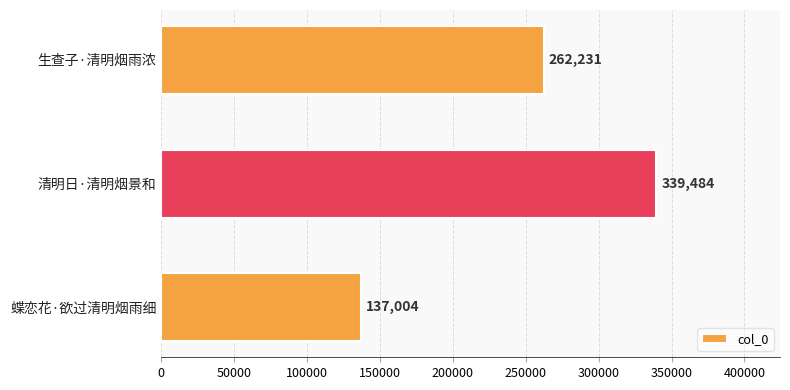

Are the bars horizontal?

Yes